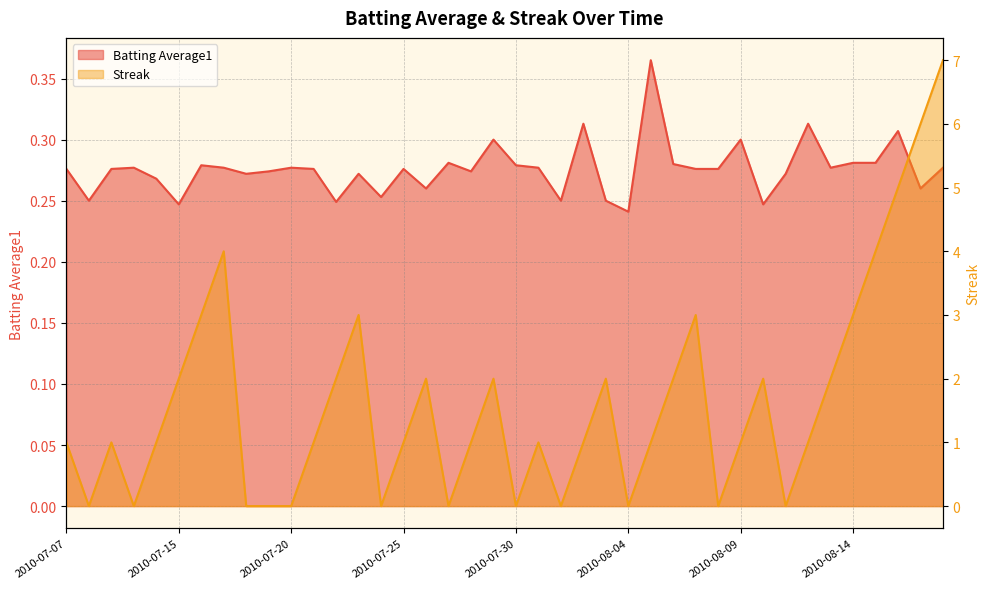

The Streak series shows 0.4 at 2010-08-02. True or false?

False